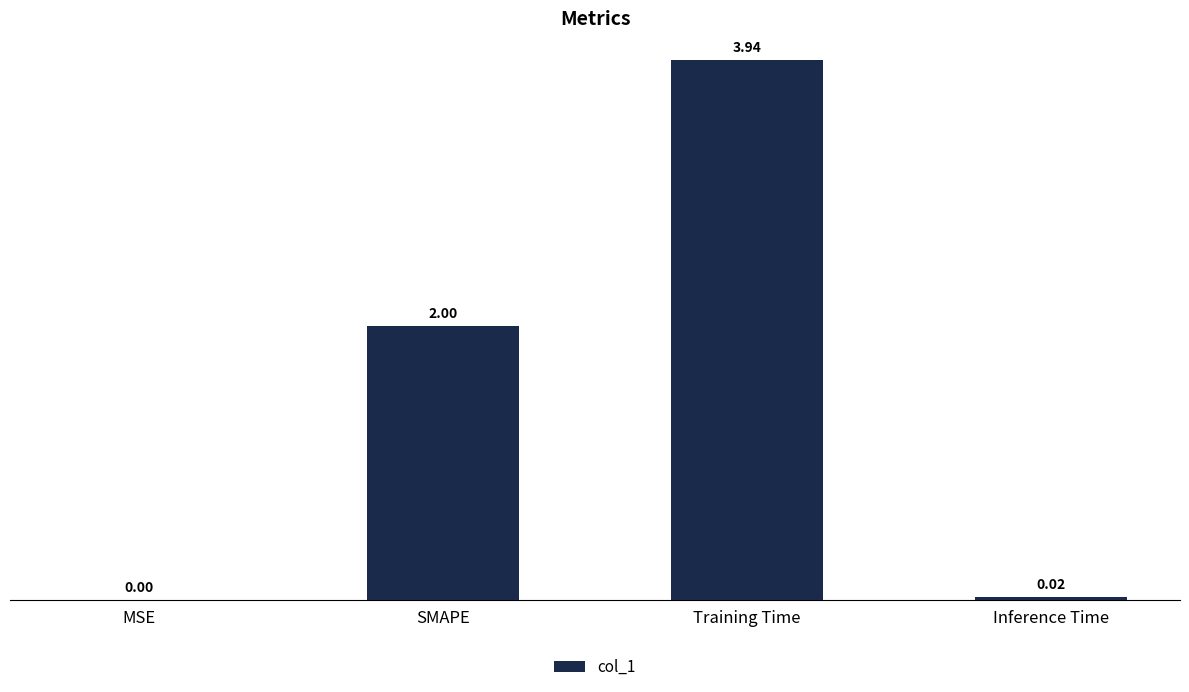

What is the sum of all values?

6.0